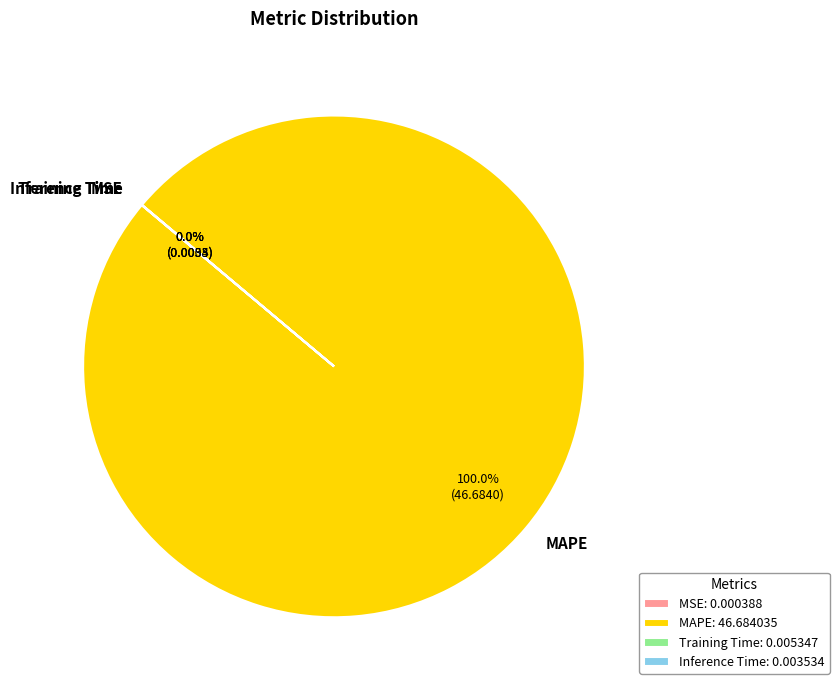

Is there any slice that represents more than half of the pie?

Yes